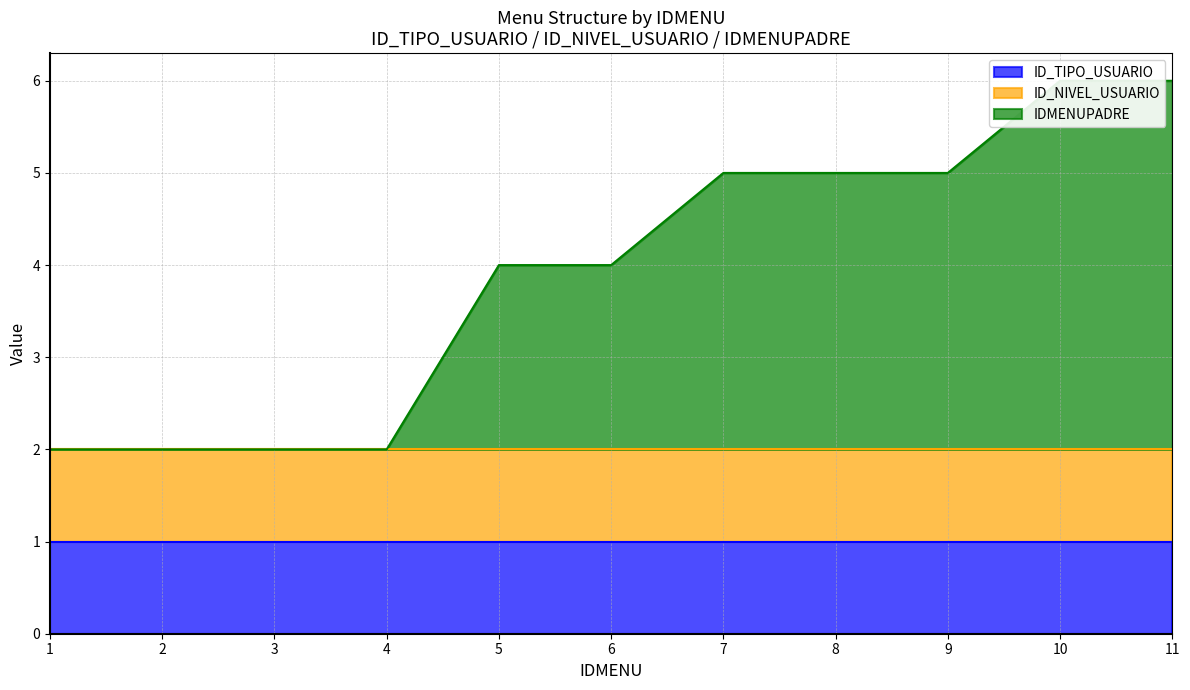

Rank the series at 7 from lowest to highest value.

ID_TIPO_USUARIO, ID_NIVEL_USUARIO, IDMENUPADRE